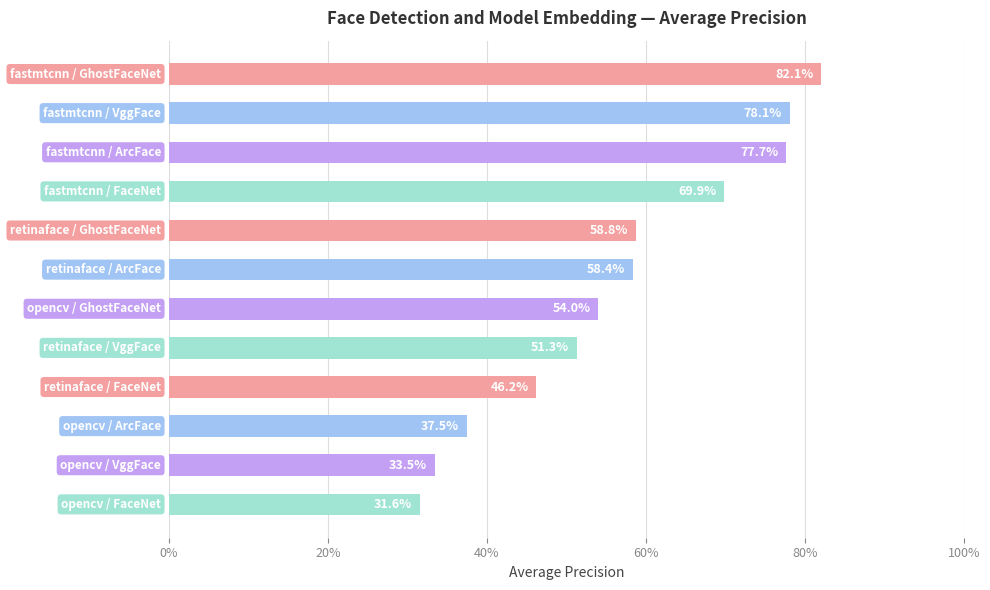

Does the chart contain any negative values?

No